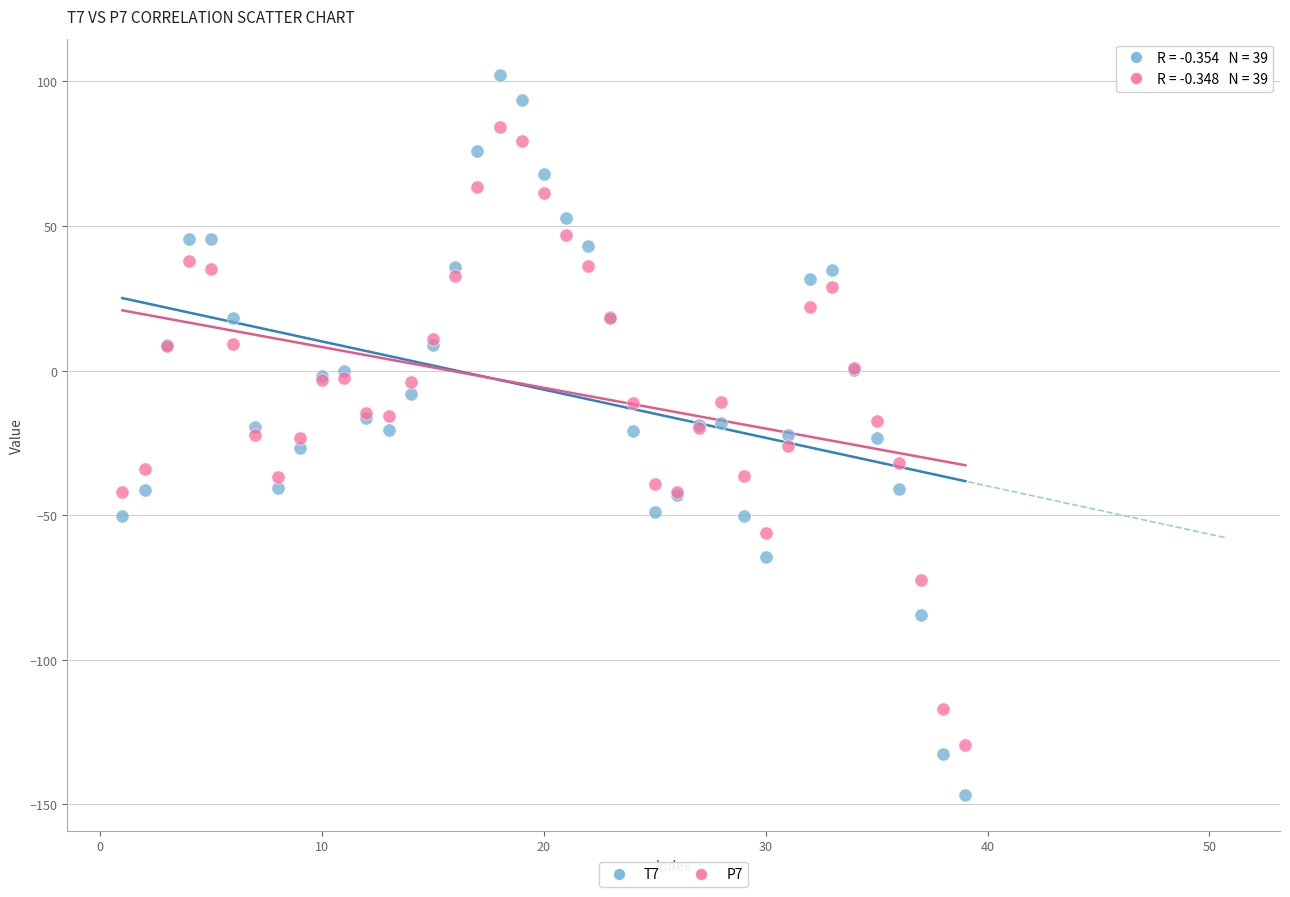

What is the X range (max minus min) for the scatter plot?

38.0